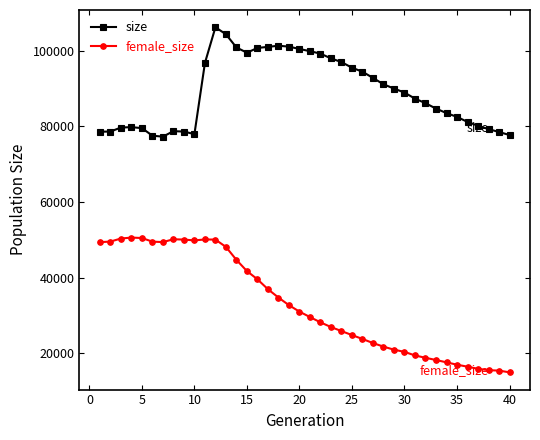

What is the average value of the size series?

89140